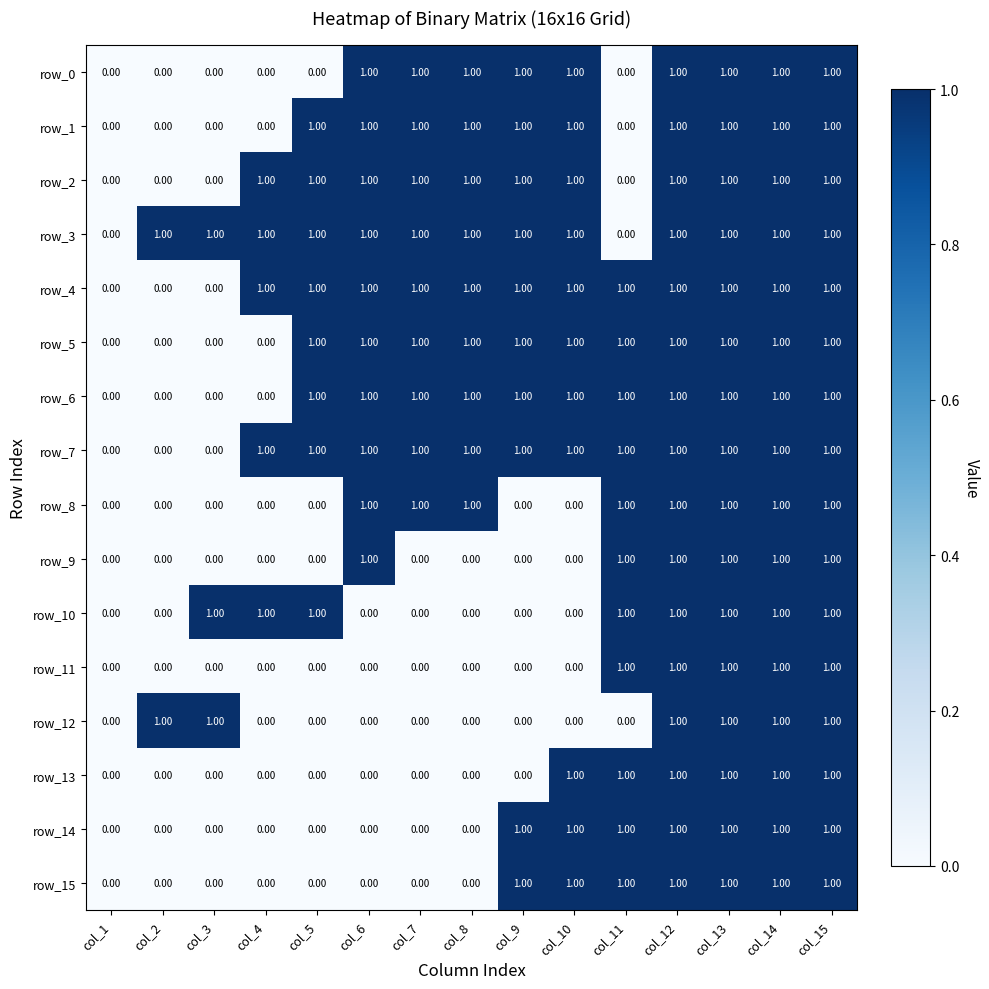

Which series has the largest total across all categories?

row_3